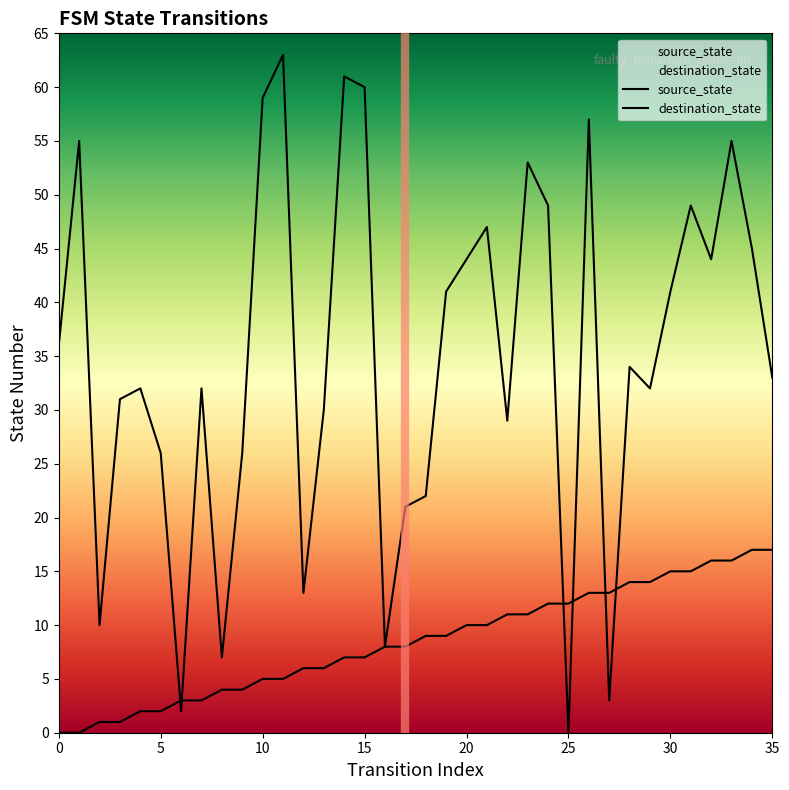

What are all the series names shown in the legend?

source_state, destination_state